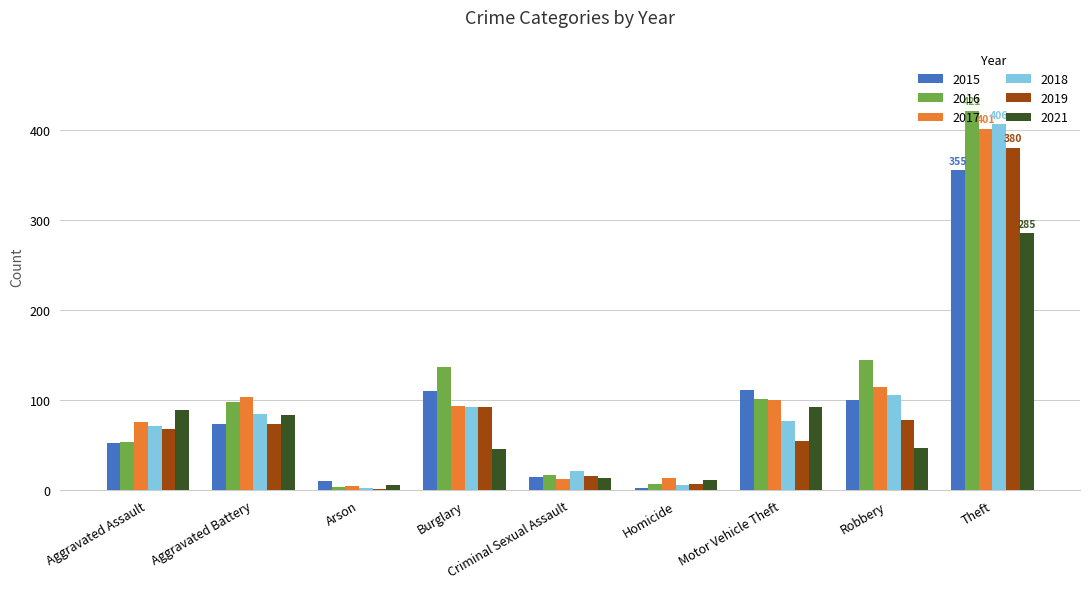

What is the sum of all 2015 values?

829